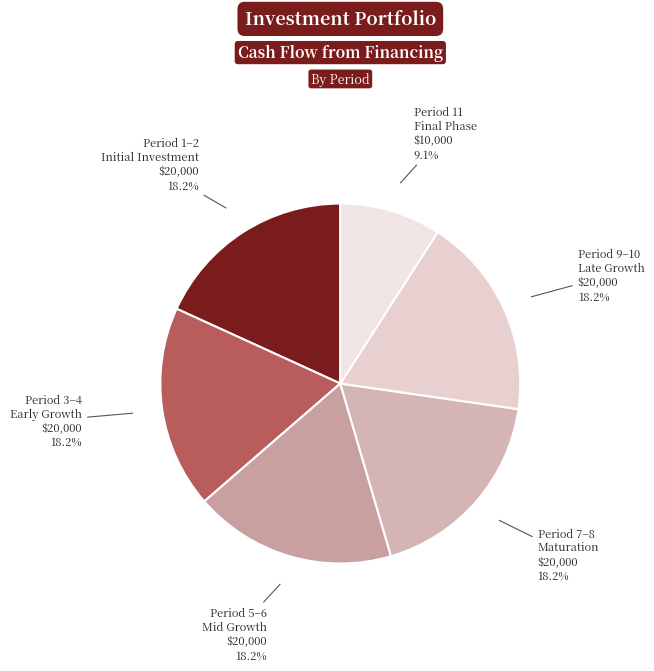

Which slice is the smallest?

Period 11 Final Phase